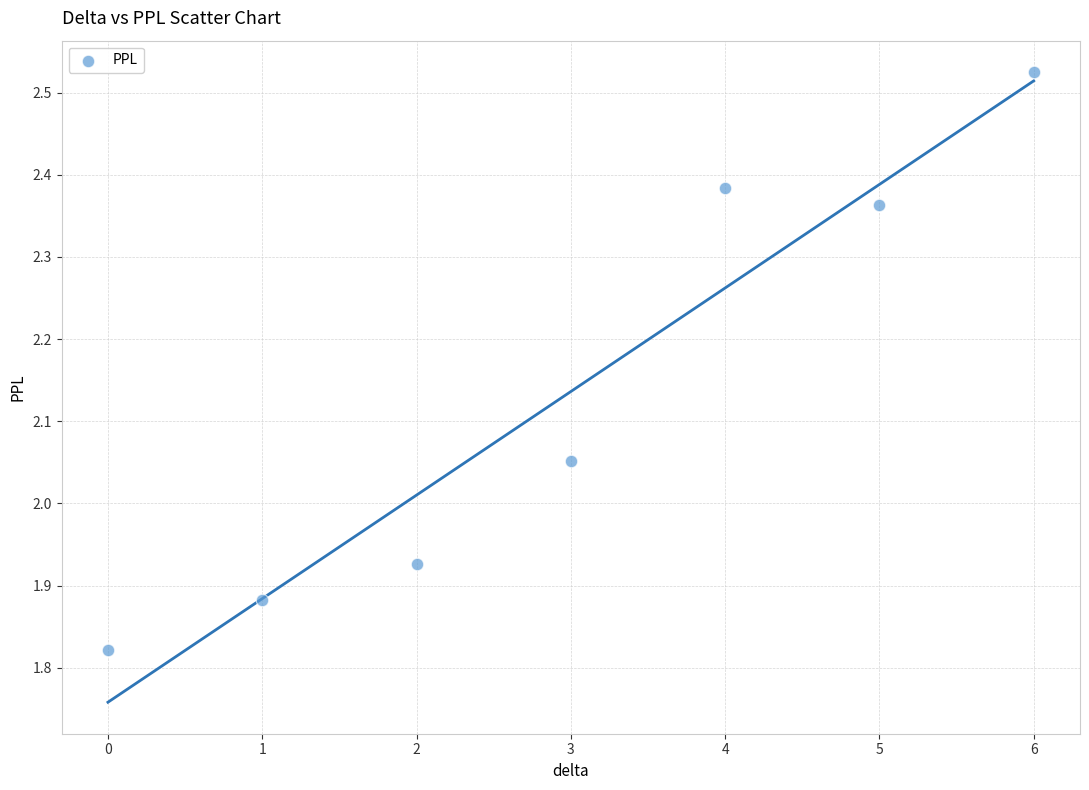

What is the range of Y values (max minus min)?

0.7